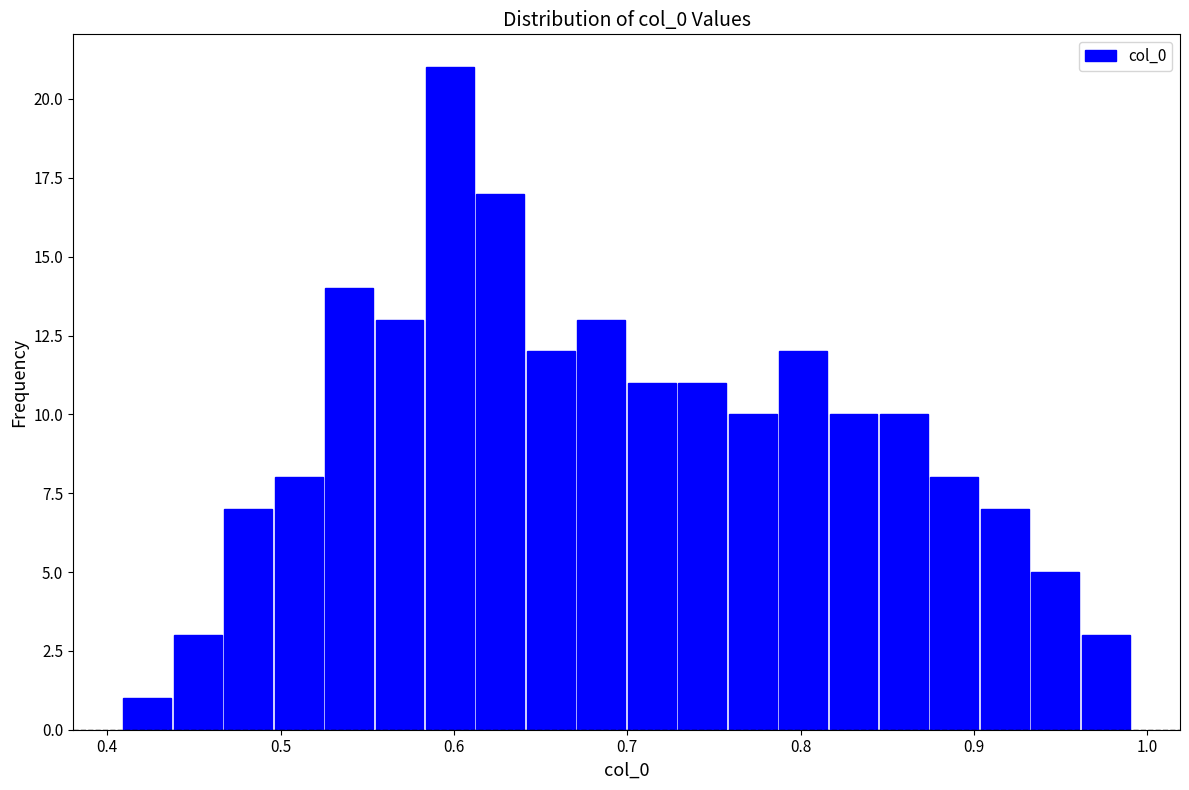

Around what value on the x-axis is the tallest bar? Give the approximate position of its centre, as read against the axis.

0.60